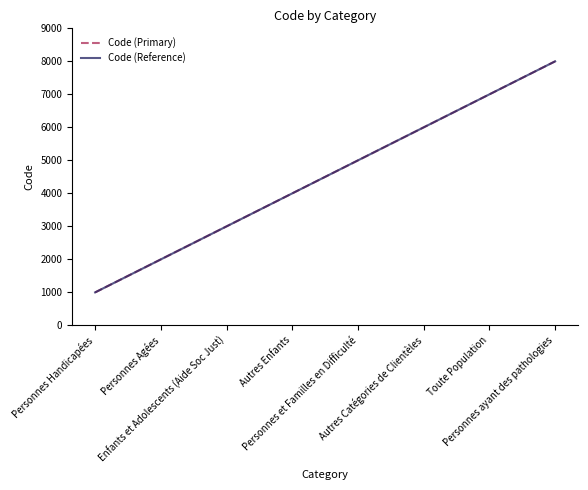

Does the chart display data point markers on the line(s)?

No